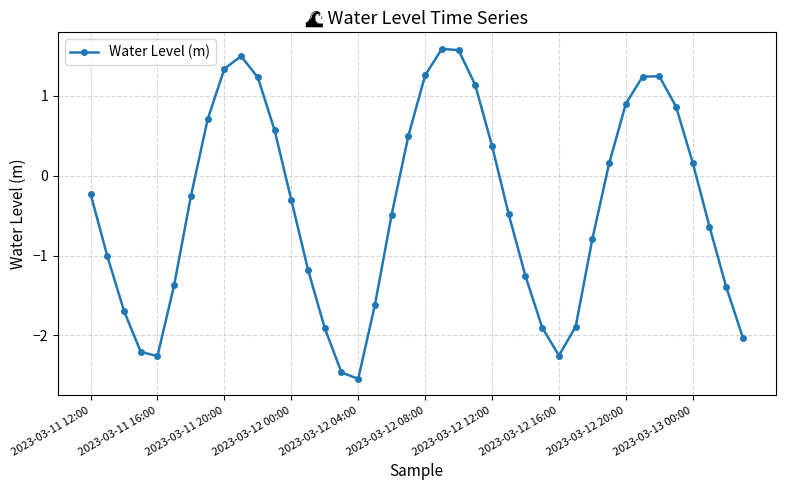

What is the greatest value displayed?

1.6